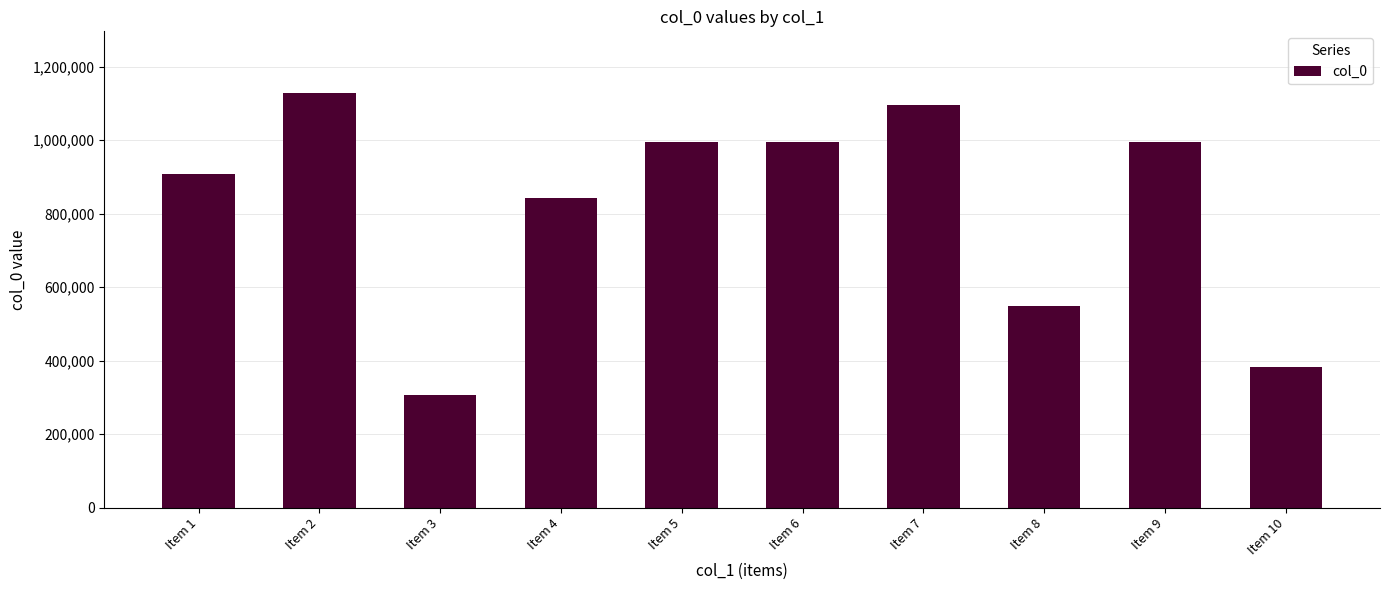

What is the maximum value shown in the chart?

1126884